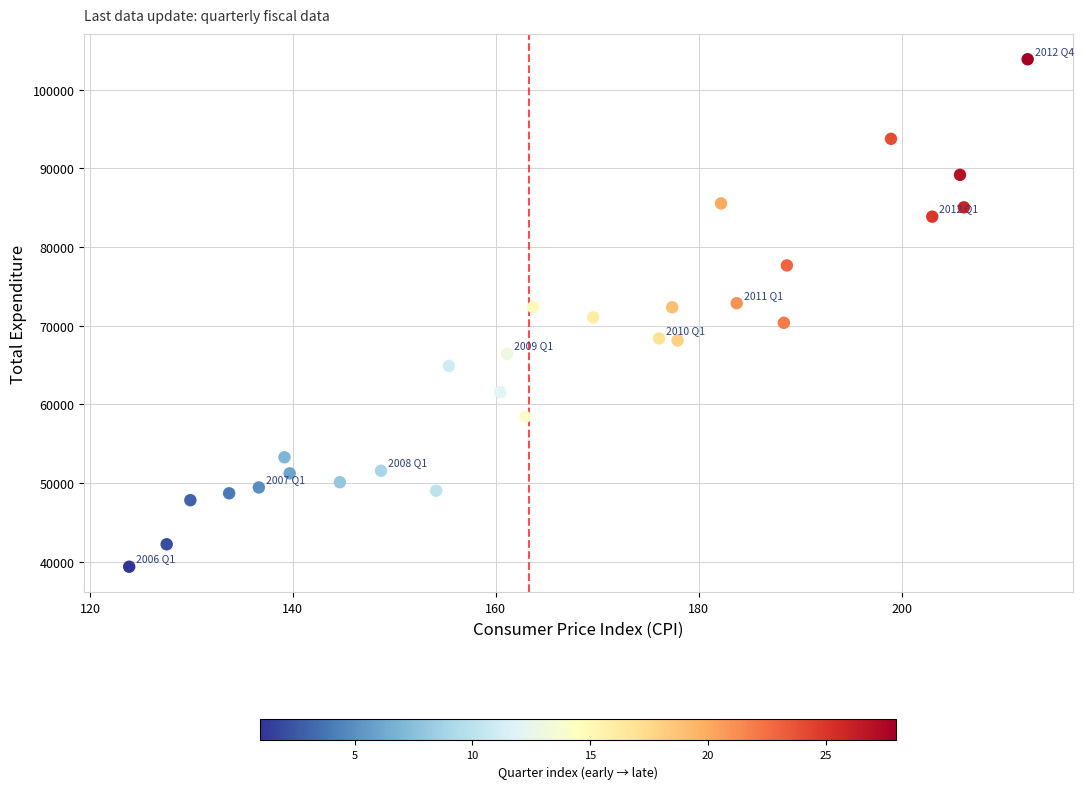

What is the range of Y values (max minus min)?

64470.5